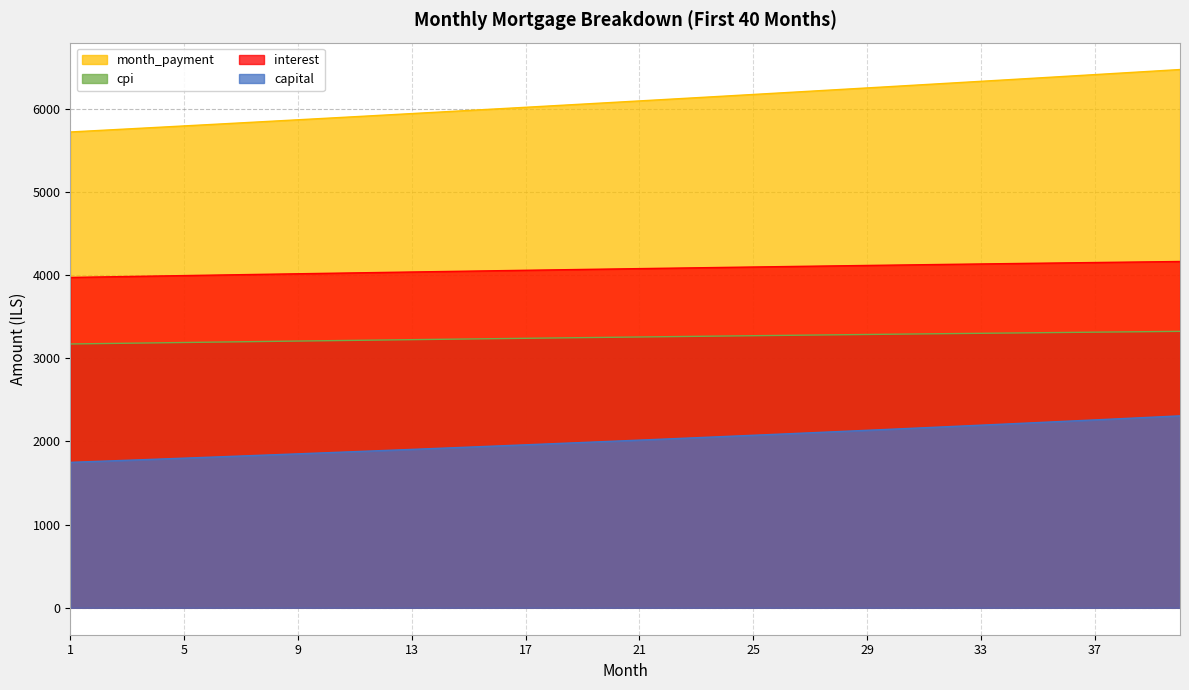

The value of interest at 5 is 3993.2. True or false?

True